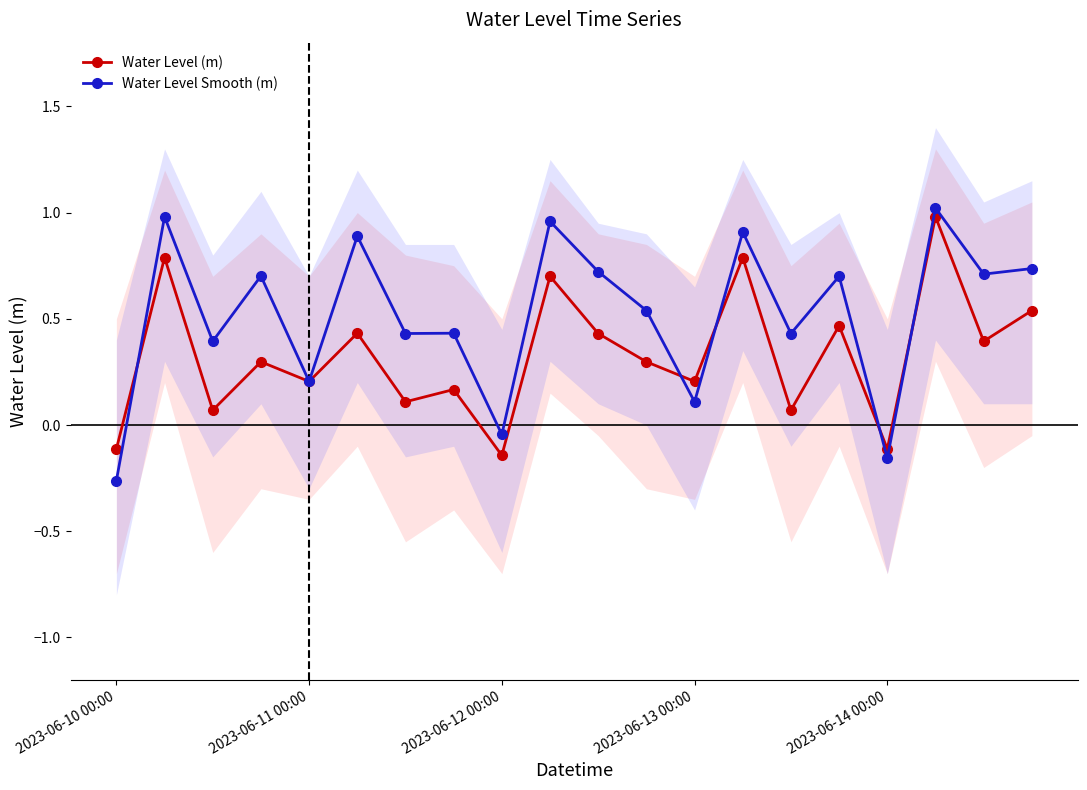

True or false: Water Level Smooth (m) has more than 2 interior local peaks.

True